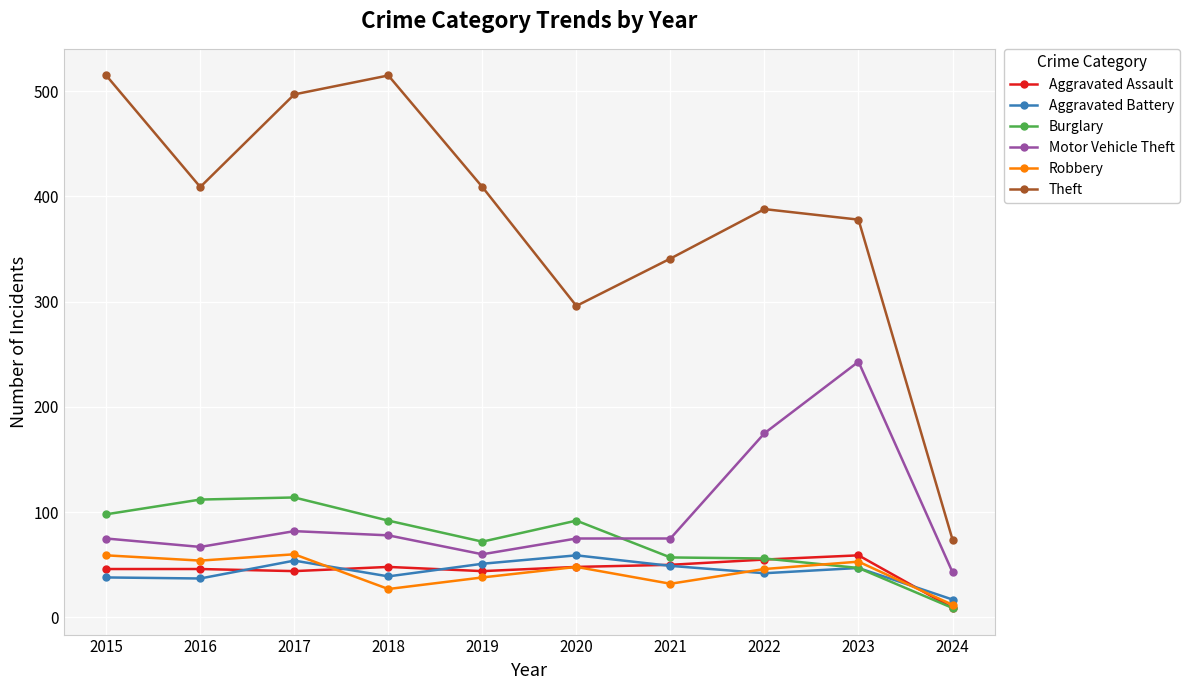

What is the maximum value for Aggravated Battery?

59